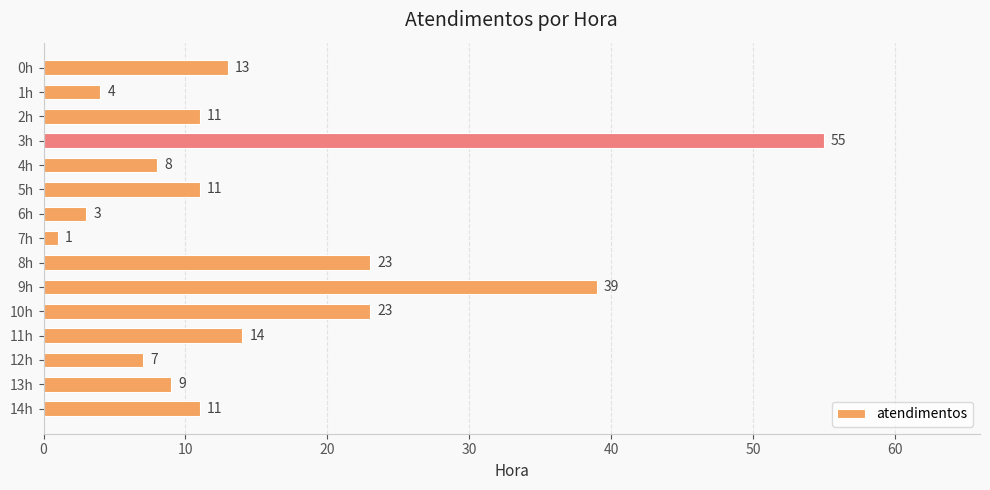

What is the average value?

15